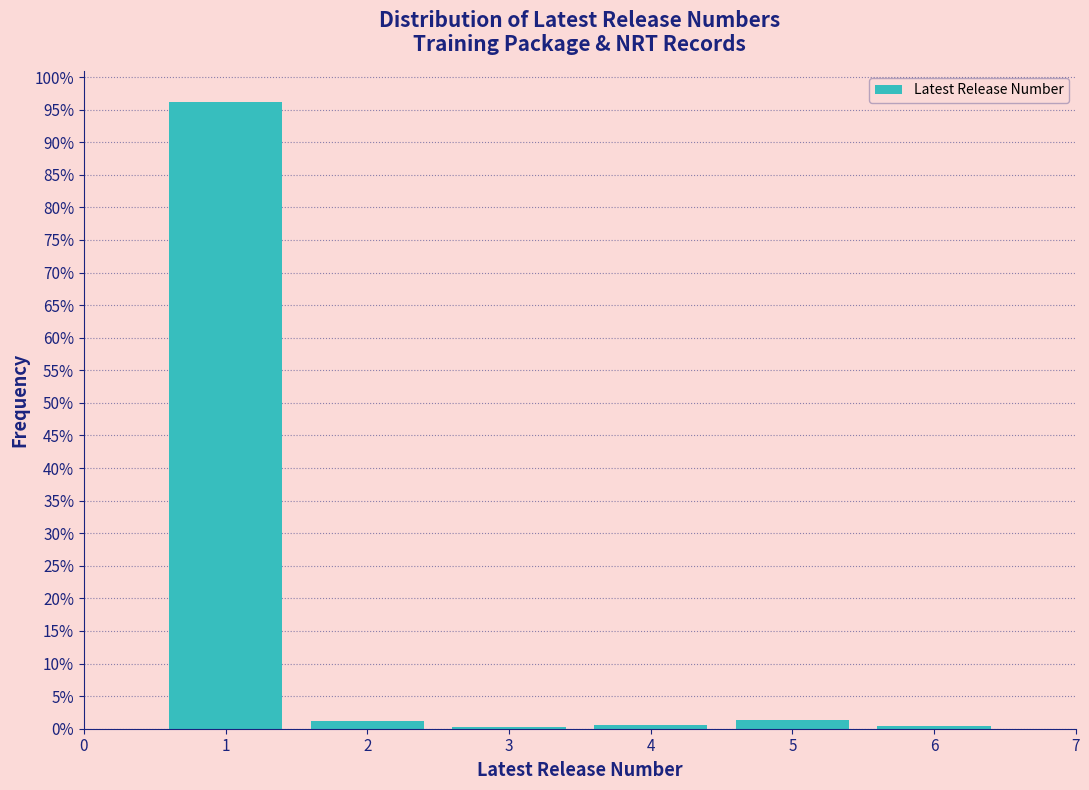

Which range on the x-axis has the tallest bar?

0.5 to 1.5